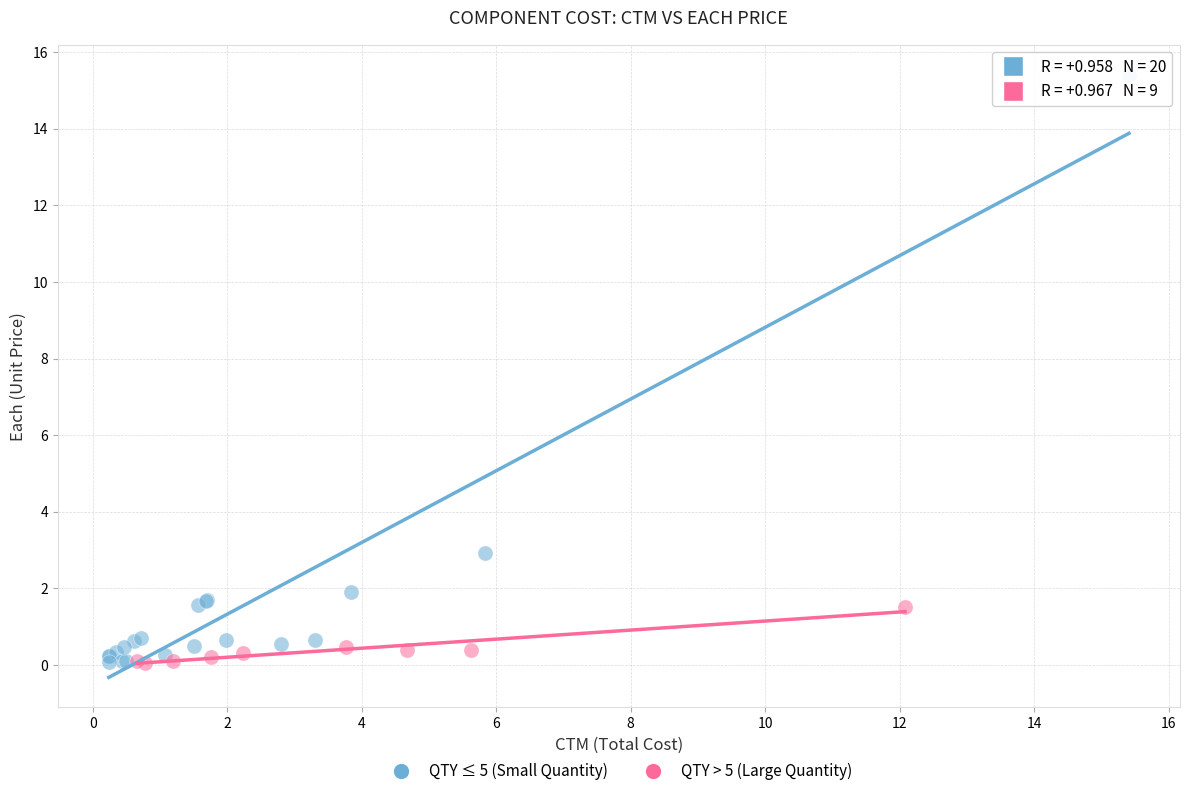

Which series has the largest Y range (max minus min)?

QTY ≤ 5 (Small Quantity)